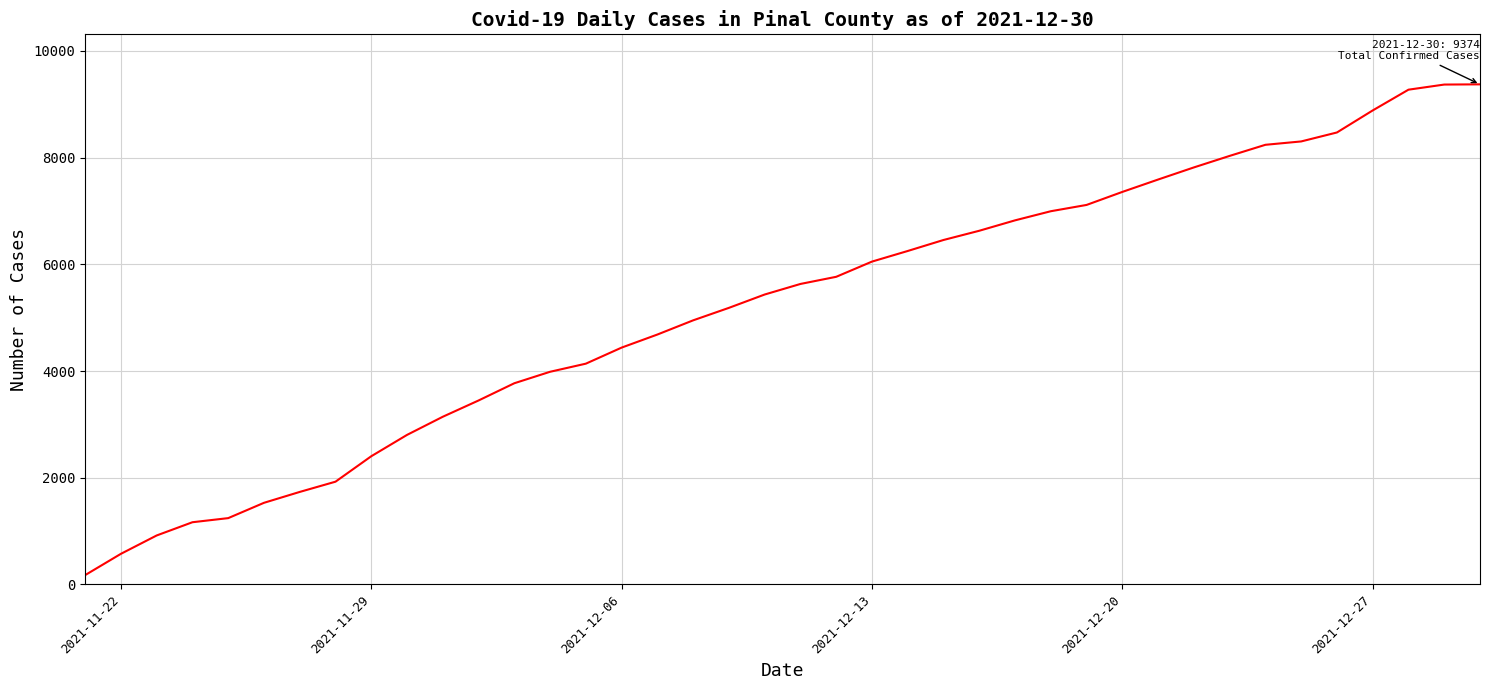

How many lines are shown in the chart?

1